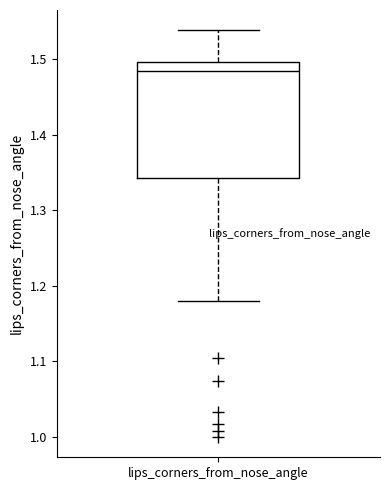

Read this box plot against the y-axis: the position of the median line, the range covered by the box, and the ends of both whiskers. The values are not printed on the chart, so give them approximately, as read against the axis.

median 1.49, box 1.34 to 1.50, whiskers 1.18 to 1.54